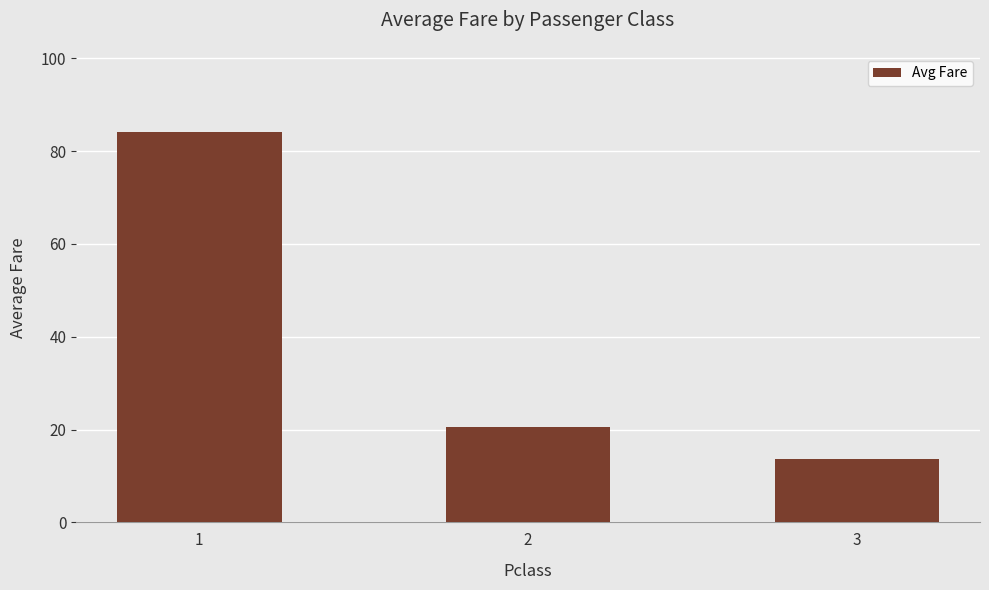

What is the value of the 3rd bar from the left?

13.7